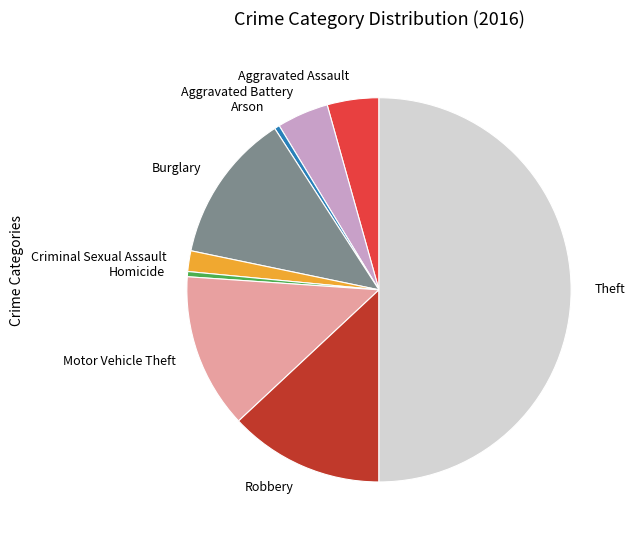

Which slice is the largest?

Theft